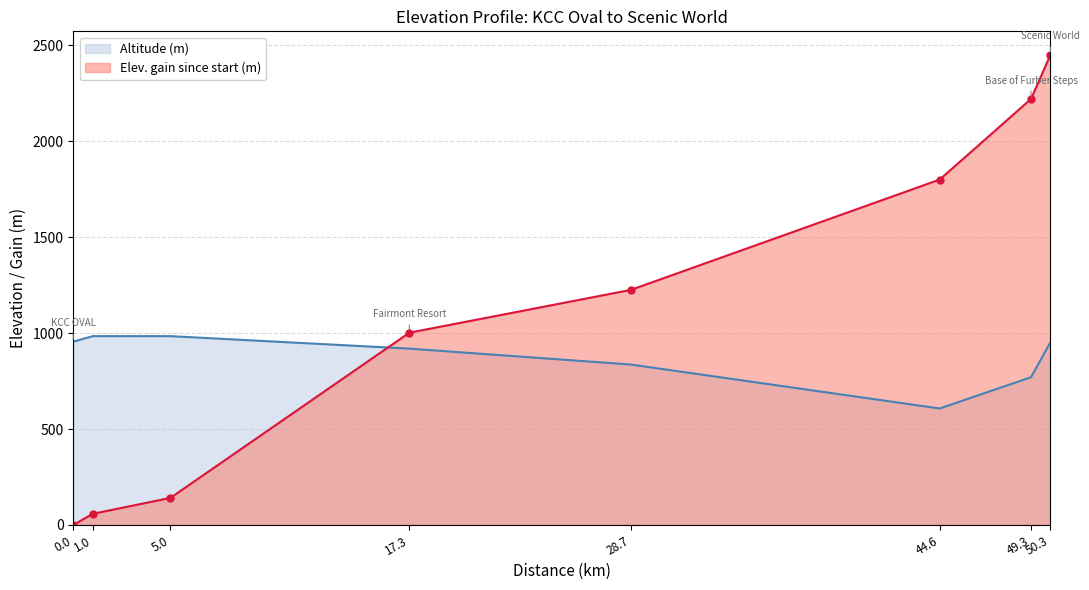

What is the value of the Altitude (m) point at the 3rd from the left?

984